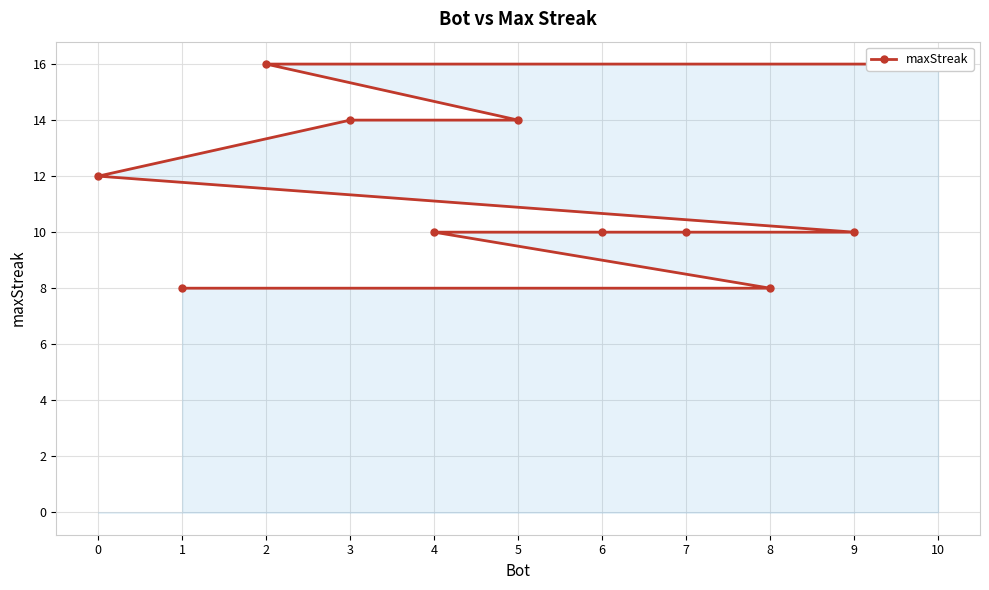

How many lines are shown in the chart?

1